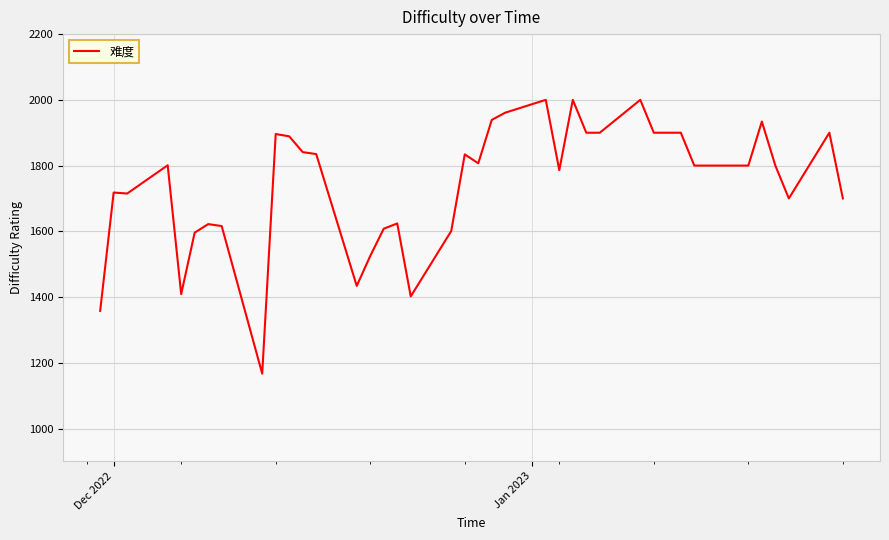

What is the difference between the maximum and minimum values?

833